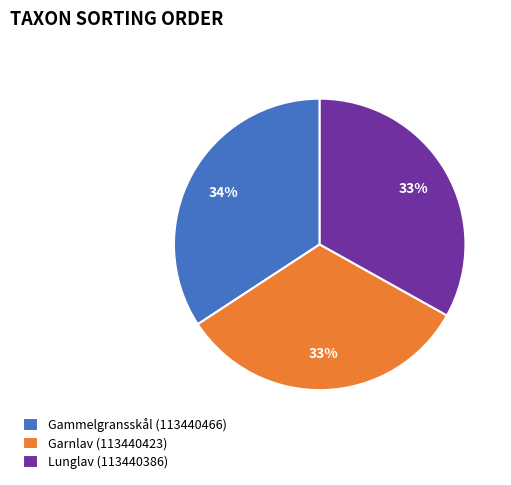

Approximately how many times larger is the value at Lunglav (113440386) compared to Garnlav (113440423)?

1.0